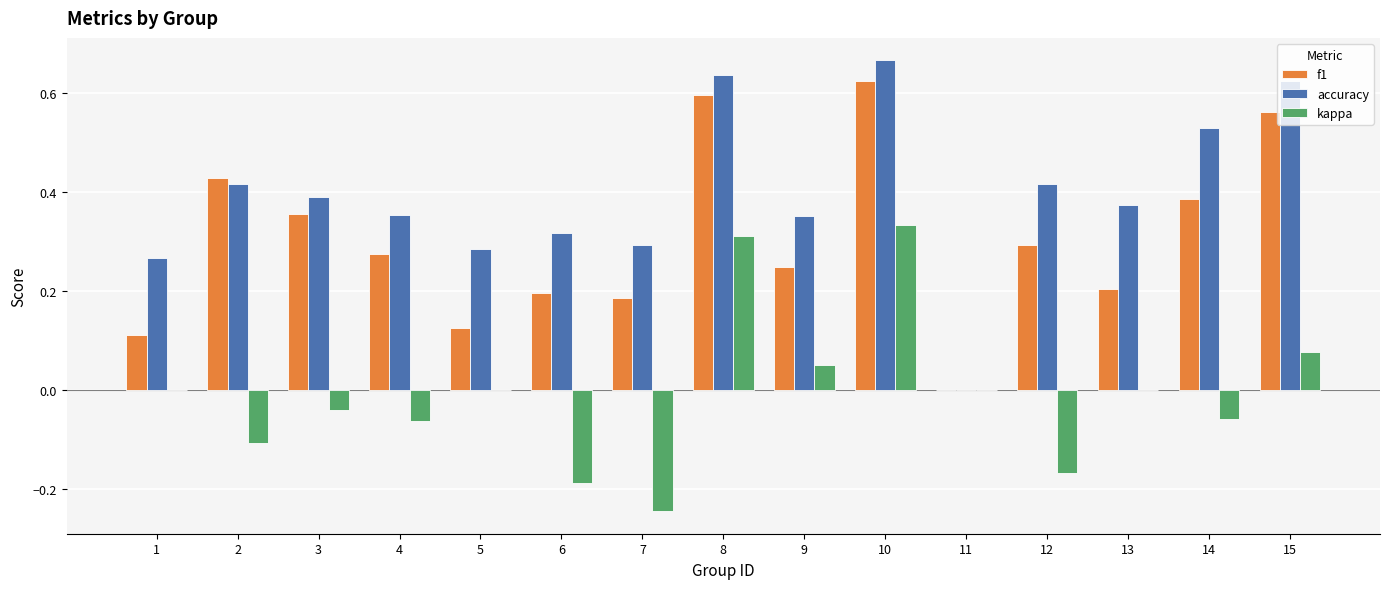

The accuracy series shows 0.4 at 2. True or false?

True